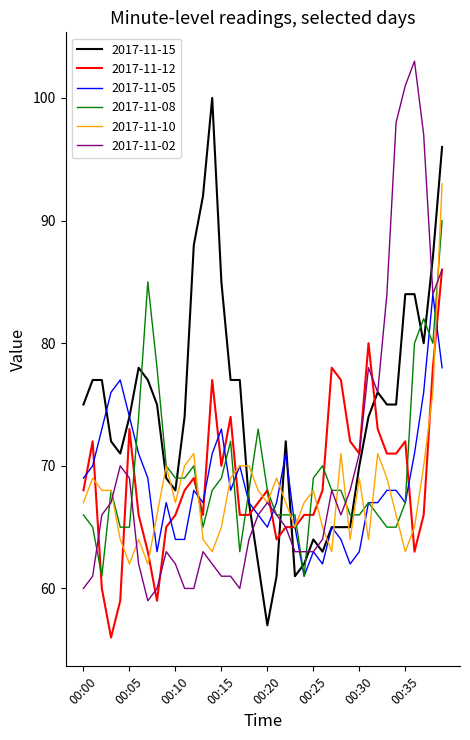

What is the greatest value displayed?

103